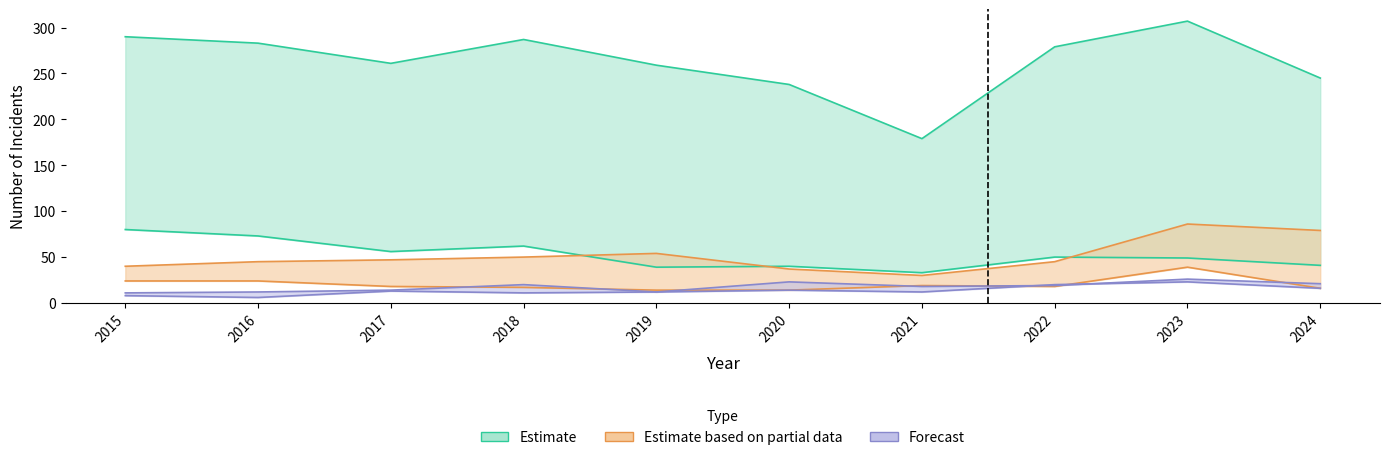

Reading left to right, transcribe all the data shown in this chart.

Theft: 290	283	261	287	259	238	179	279	307	245
Burglary: 80	73	56	62	39	40	33	50	49	41
Motor Vehicle Theft: 40	45	47	50	54	37	30	45	86	79
Robbery: 24	24	18	17	14	14	19	18	39	16
Aggravated Assault: 11	12	14	20	12	23	18	19	26	21
Aggravated Battery: 8	6	13	11	12	14	12	20	23	16